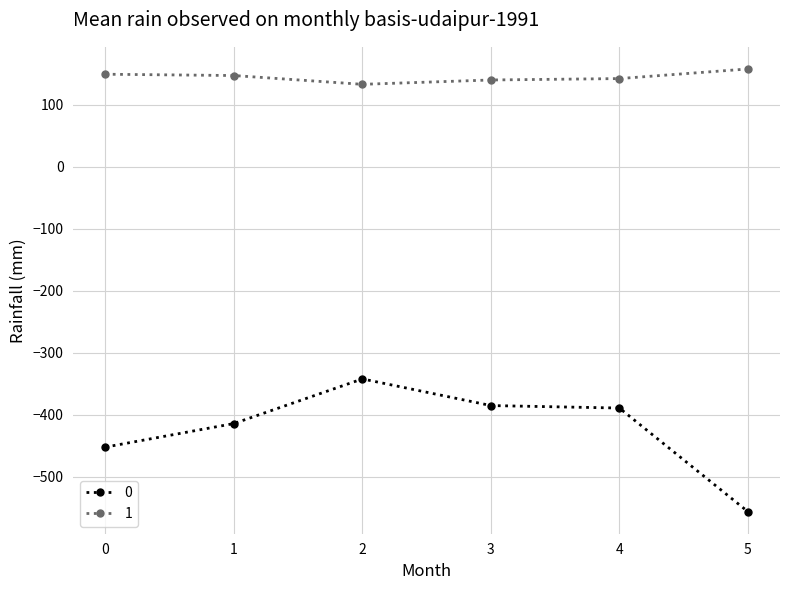

How many lines are shown in the chart?

2